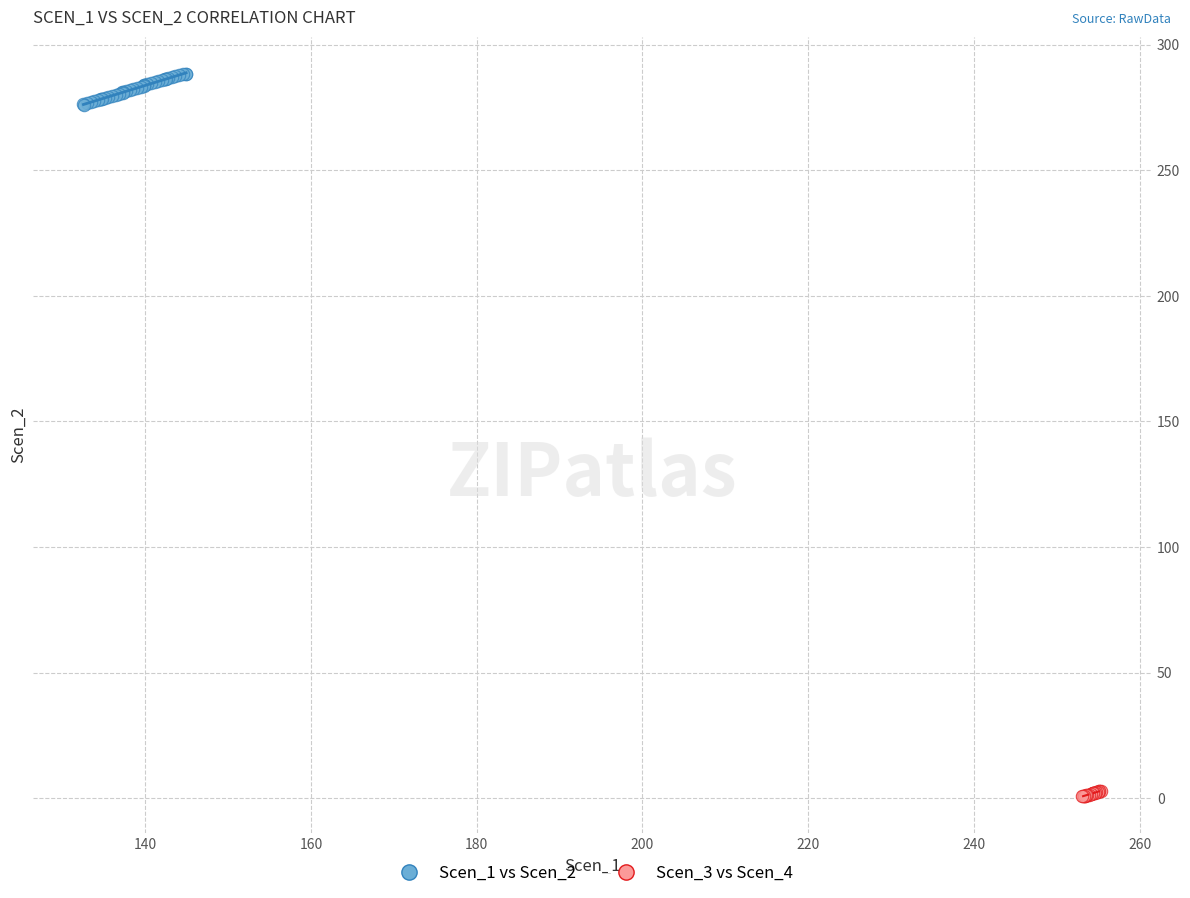

Which series contains the lowest Y value?

Scen_3 vs Scen_4